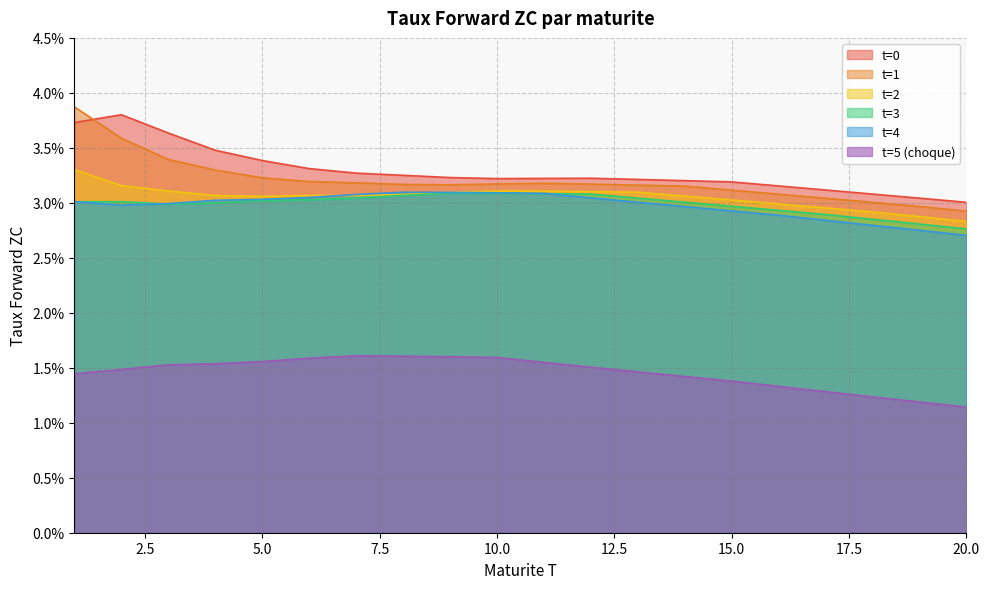

What is the total value across all series at 5?

0.2